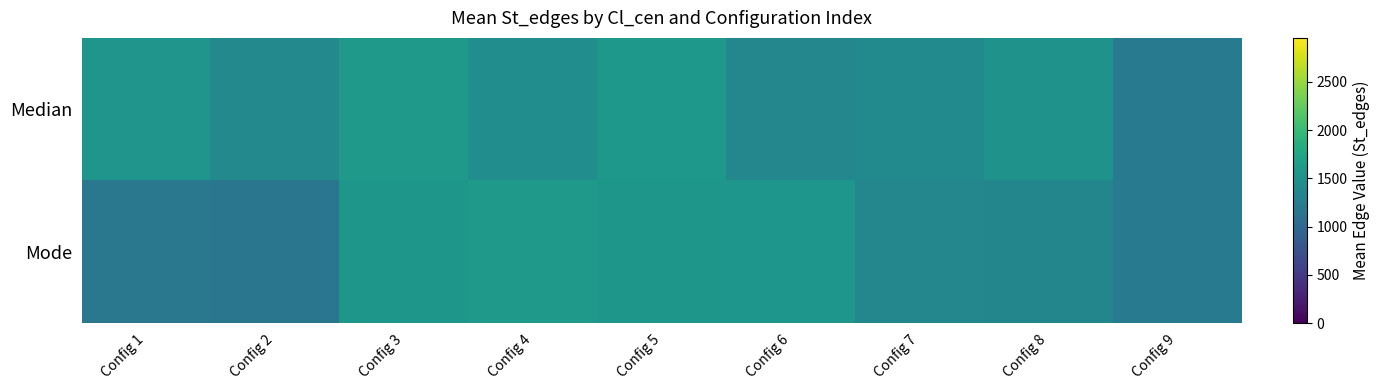

Which series has the largest total across all categories?

Median